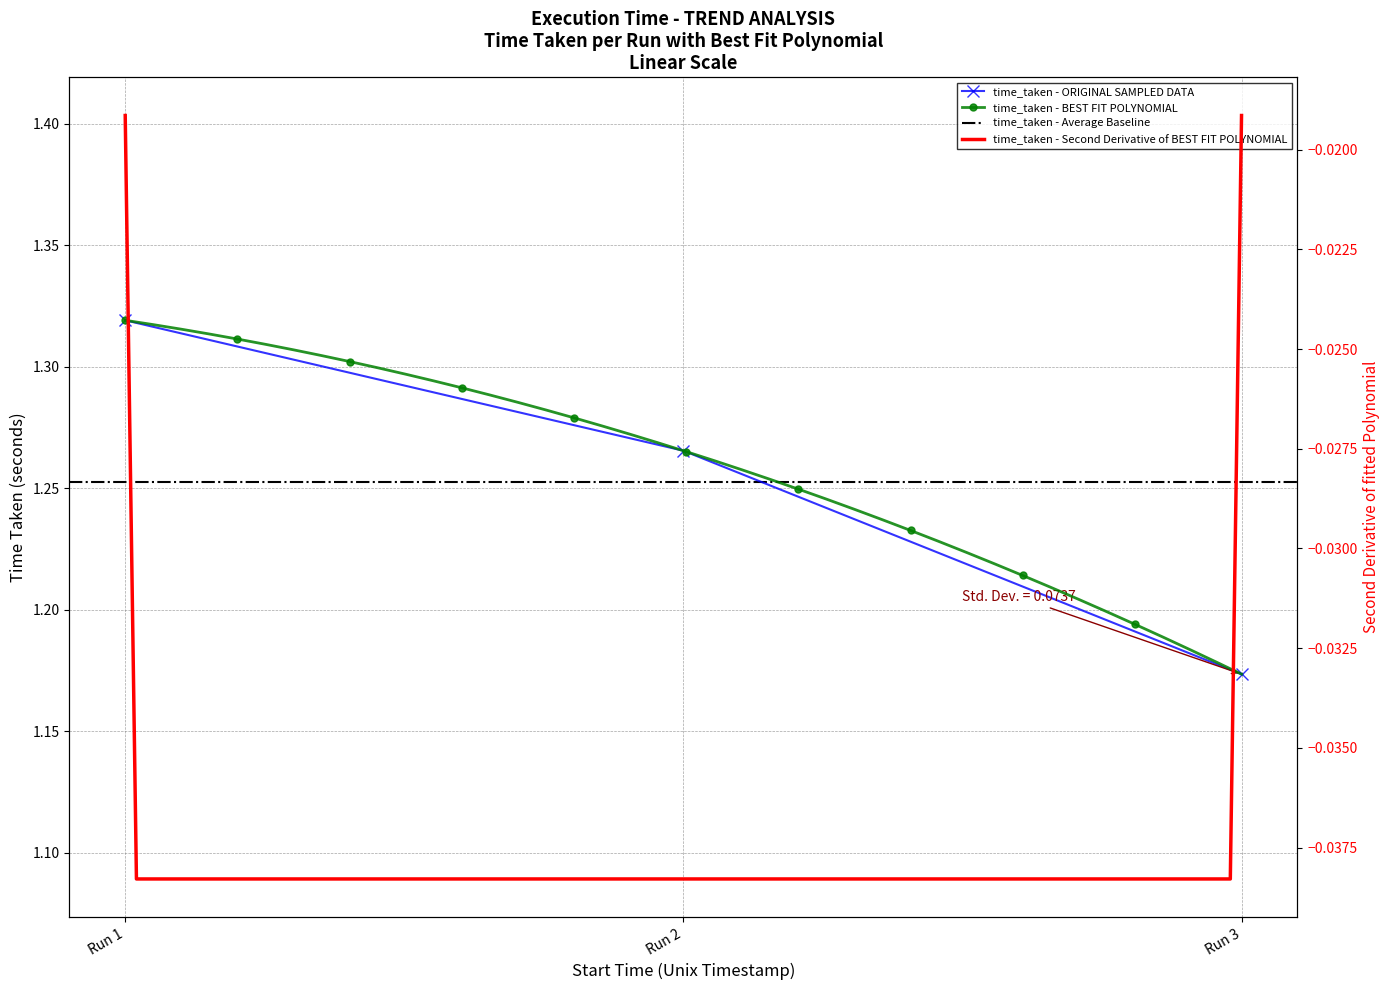

What is the smallest value displayed?

1.2